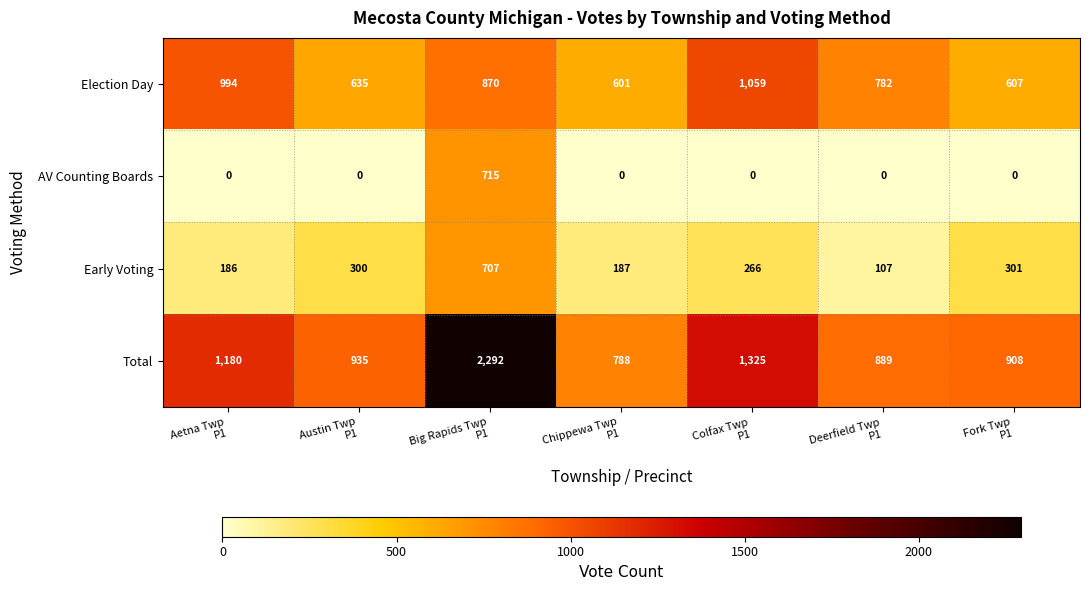

Which series has the largest range (max minus min)?

Total